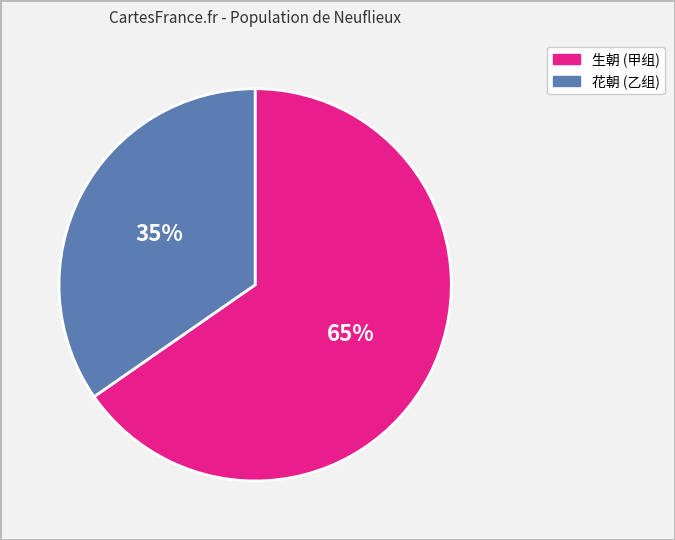

To the nearest percent, what is the average slice percentage?

50%